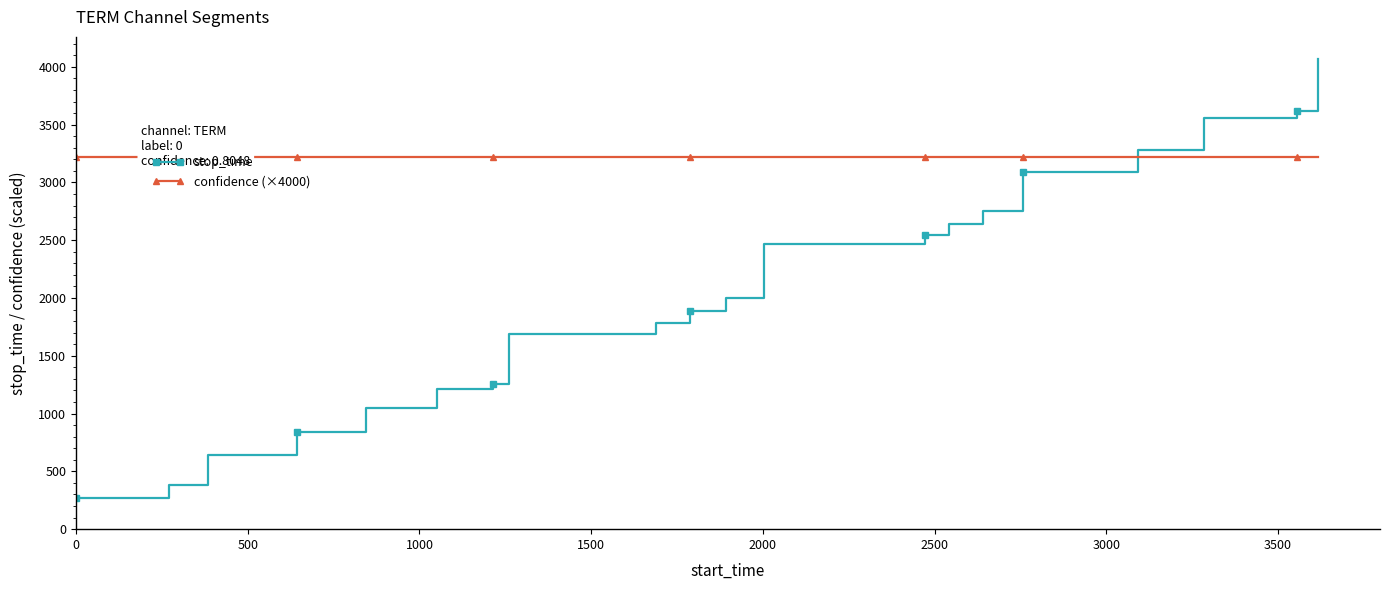

Reading left to right, transcribe all the data shown in this chart.

stop_time: 269.0	384.0	641.0	842.0	1049.0	1214.0	1259.0	1688.0	1788.0	1891.0	2003.0	2471.0	2542.0	2641.0	2756.0	3092.0	3282.0	3555.0	3615.0	4070.0
confidence (×4000): 3219.3	3219.3	3219.3	3219.3	3219.3	3219.3	3219.3	3219.3	3219.3	3219.3	3219.3	3219.3	3219.3	3219.3	3219.3	3219.3	3219.3	3219.3	3219.3	3219.3